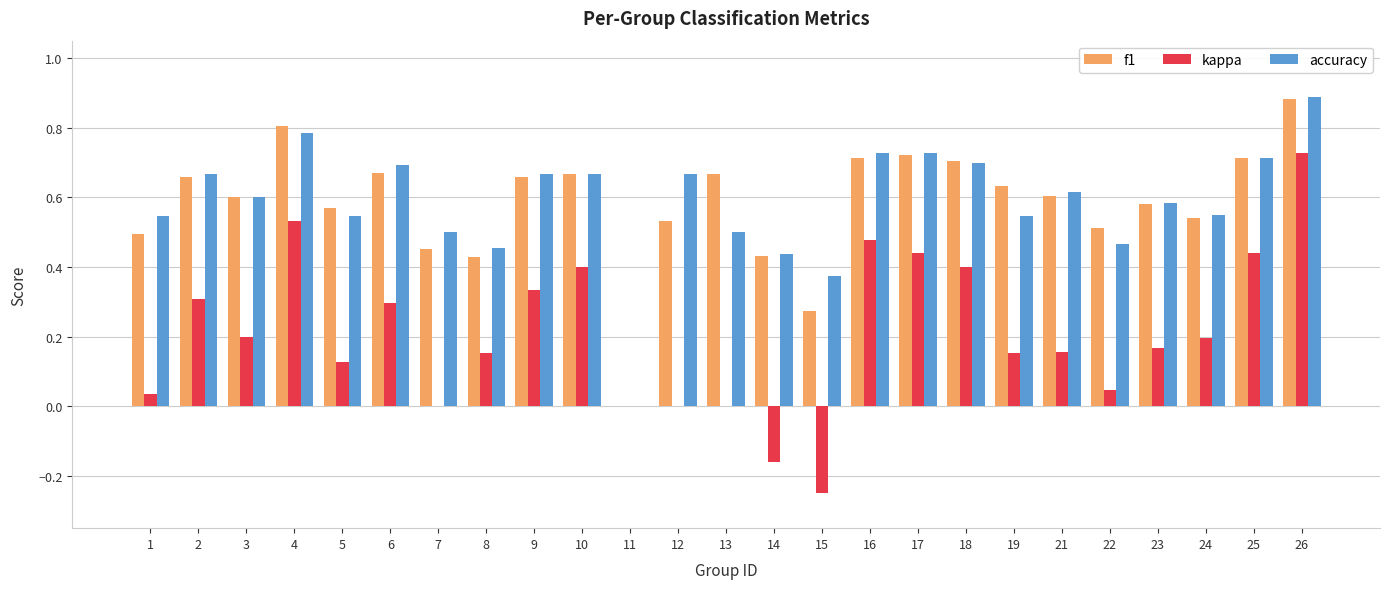

Is the value of f1 at 11 greater than the value of kappa at 17?

No